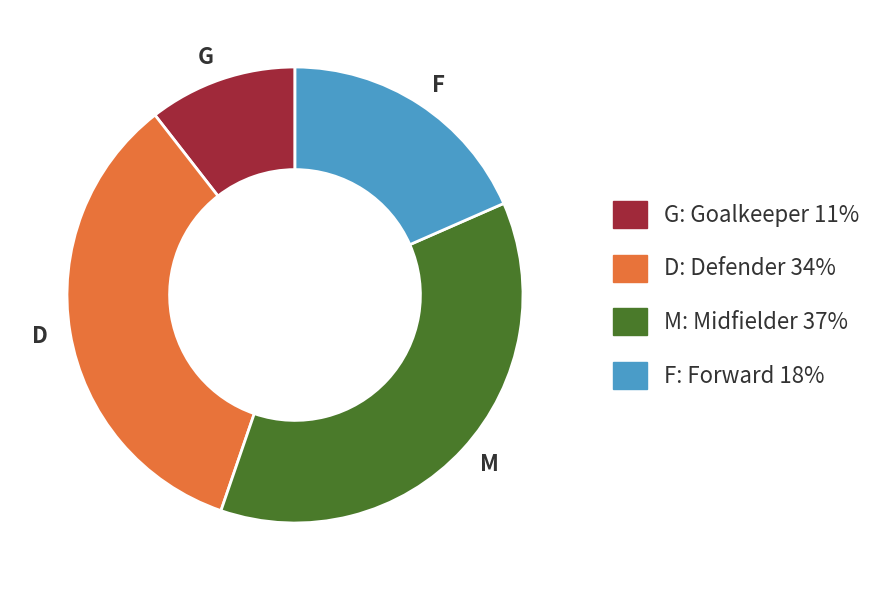

Rank the categories by value from highest to lowest.

M, D, F, G